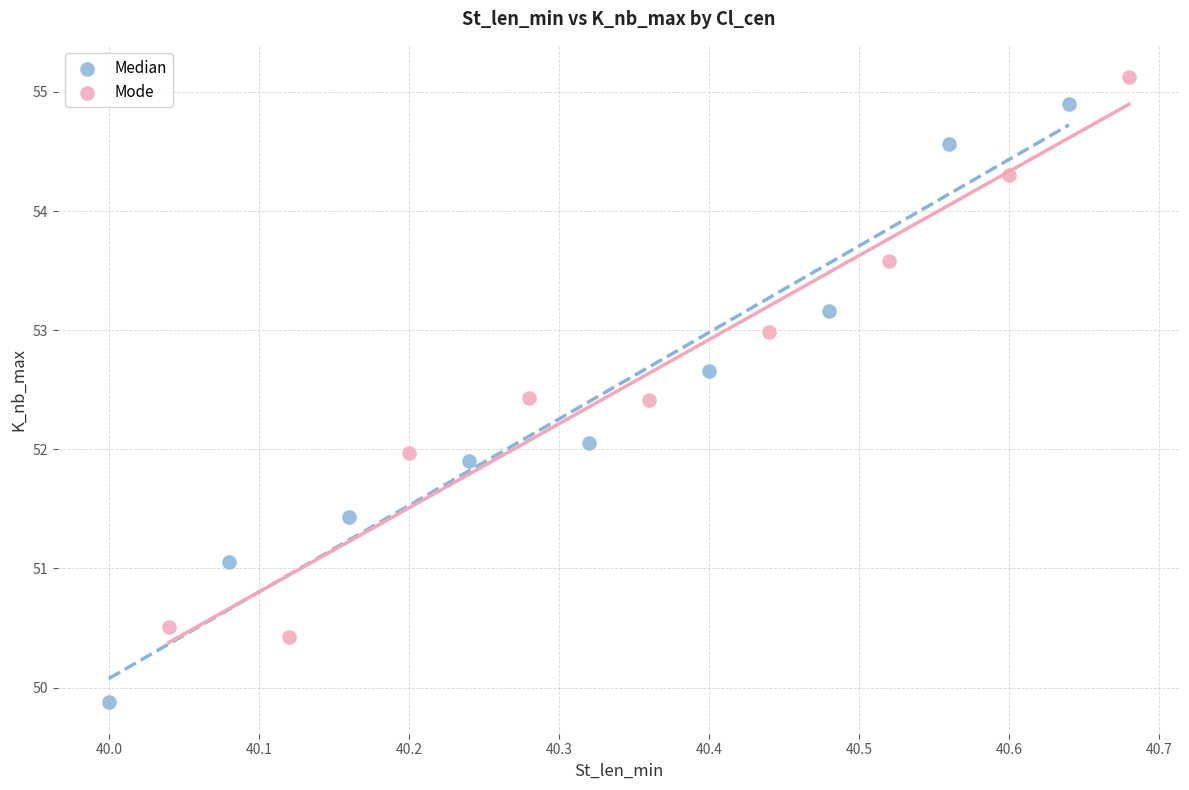

Which series has the largest Y range (max minus min)?

Median